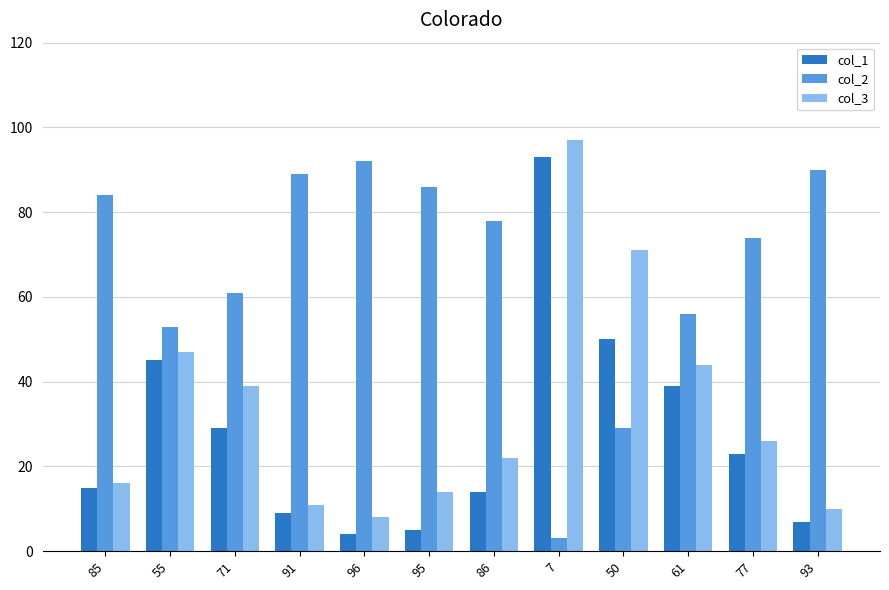

Reading left to right, extract all data points from this chart.

col_1: 15	45	29	9	4	5	14	93	50	39	23	7
col_2: 84	53	61	89	92	86	78	3	29	56	74	90
col_3: 16	47	39	11	8	14	22	97	71	44	26	10